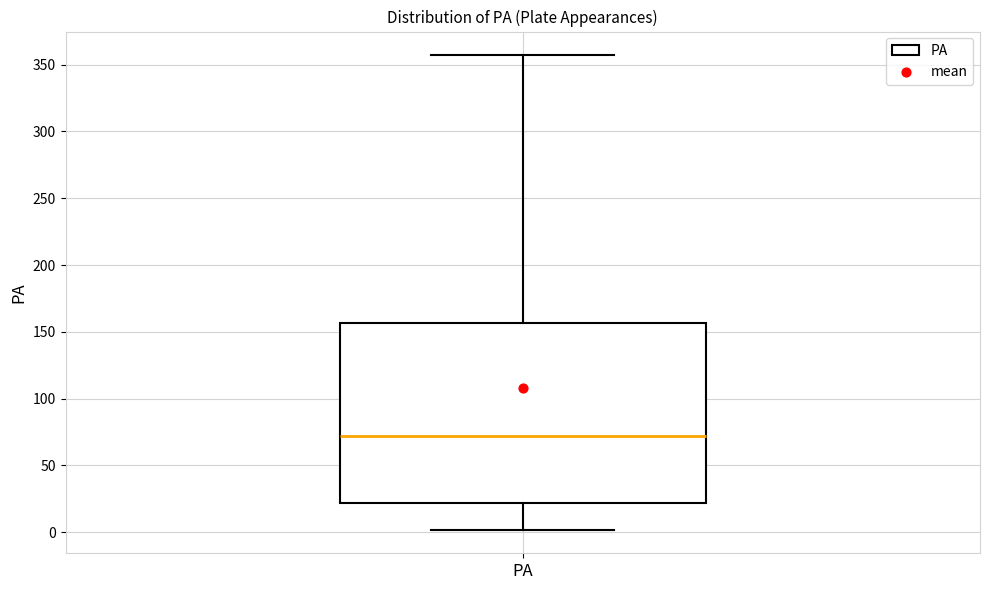

Transcribe this box plot: give where the median line is, the range the box spans, and where the two whiskers end, as read against the y-axis. The values are not printed on the chart, so give them approximately, as read against the axis.

median 70, box 20 to 155, whiskers 0 to 355